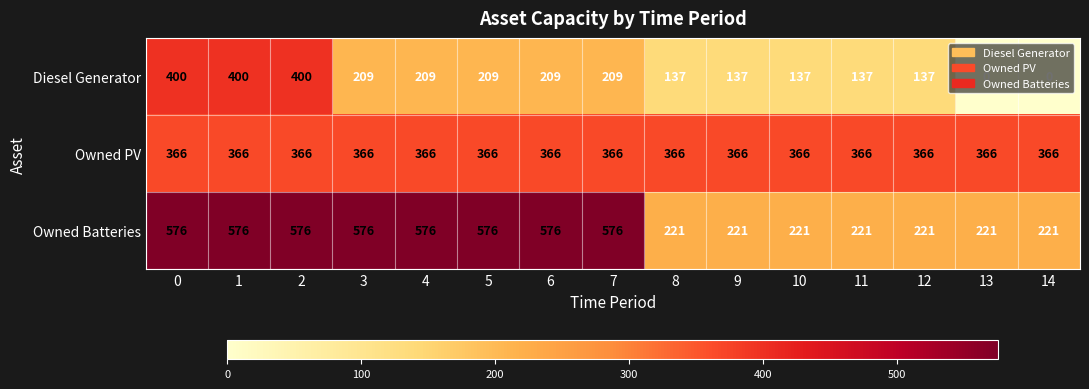

True or false: Owned PV has a value of 581 at 3.

False